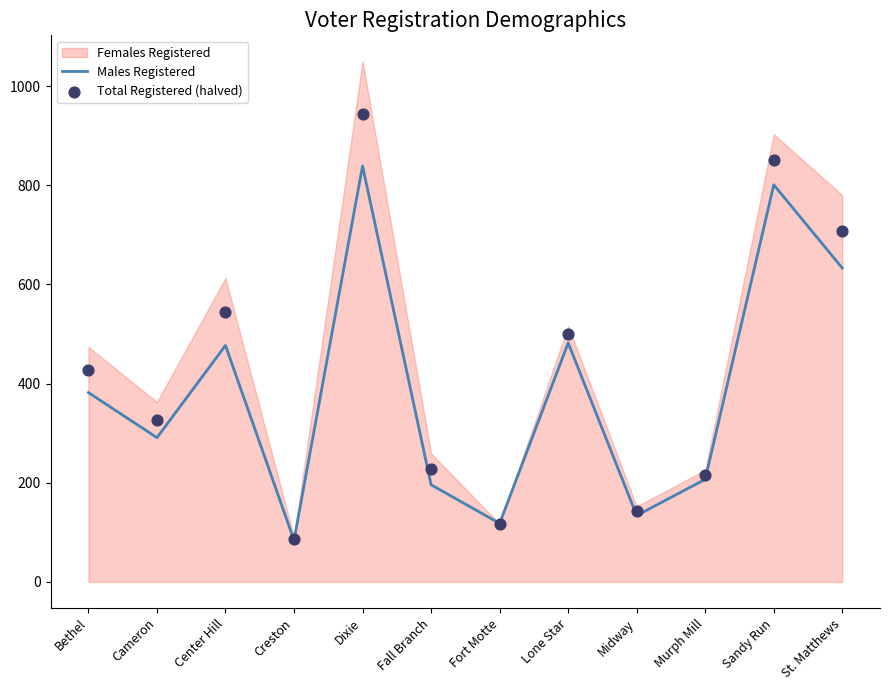

At which category is the sum across all series the highest?

Dixie